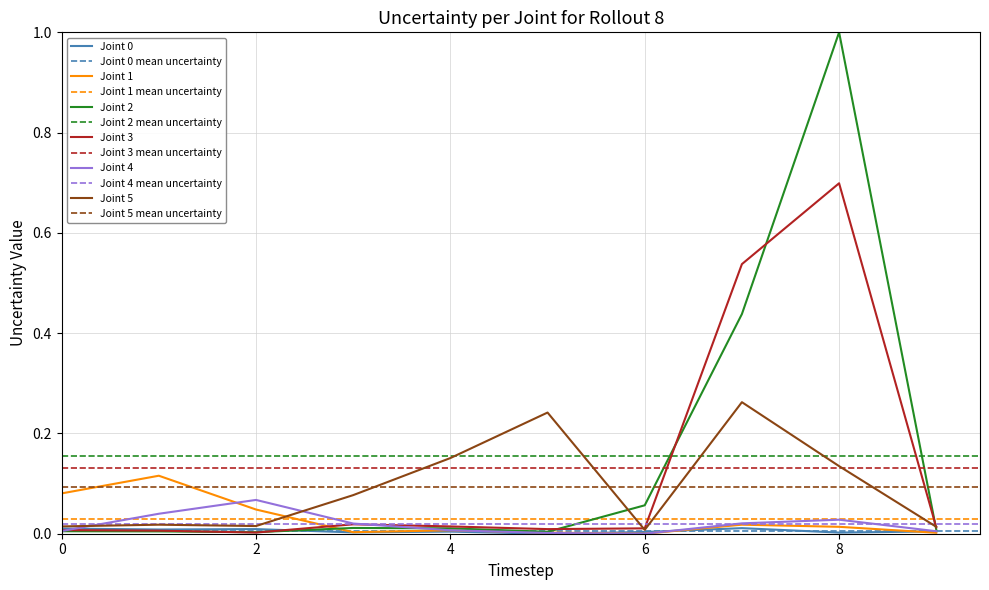

Rank the categories by col_4 value from lowest to highest.

2, 1, 0, 5, 6, 9, 4, 3, 7, 8